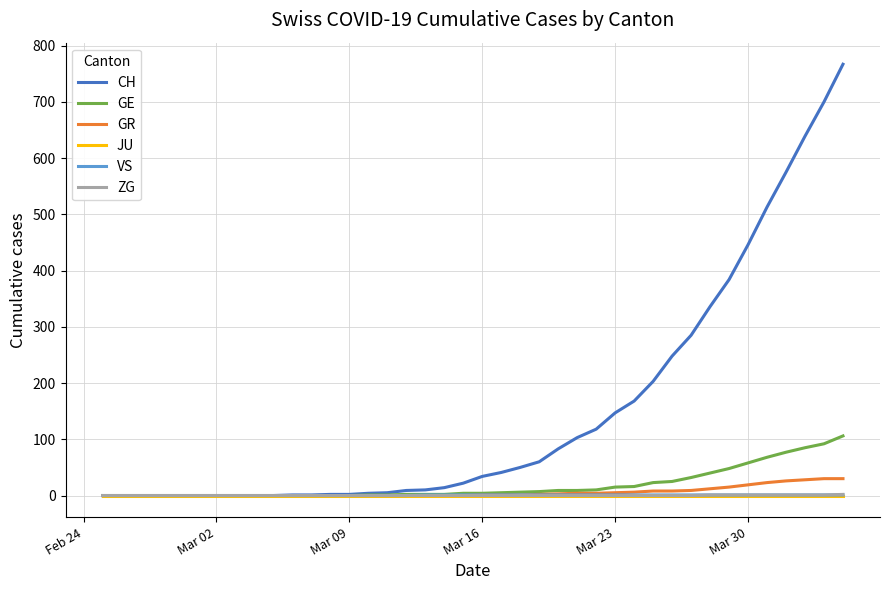

Which series has the largest total across all categories?

CH